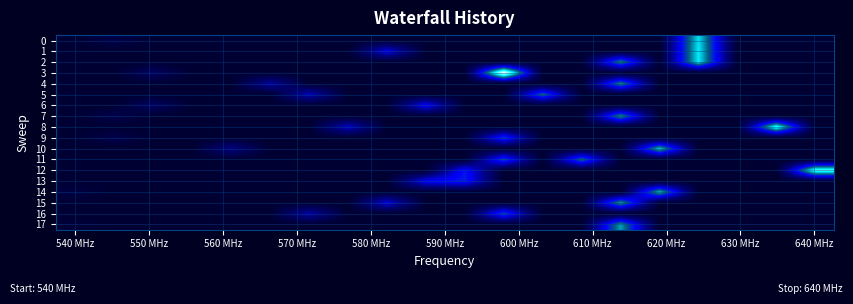

How many series are shown in this chart?

18